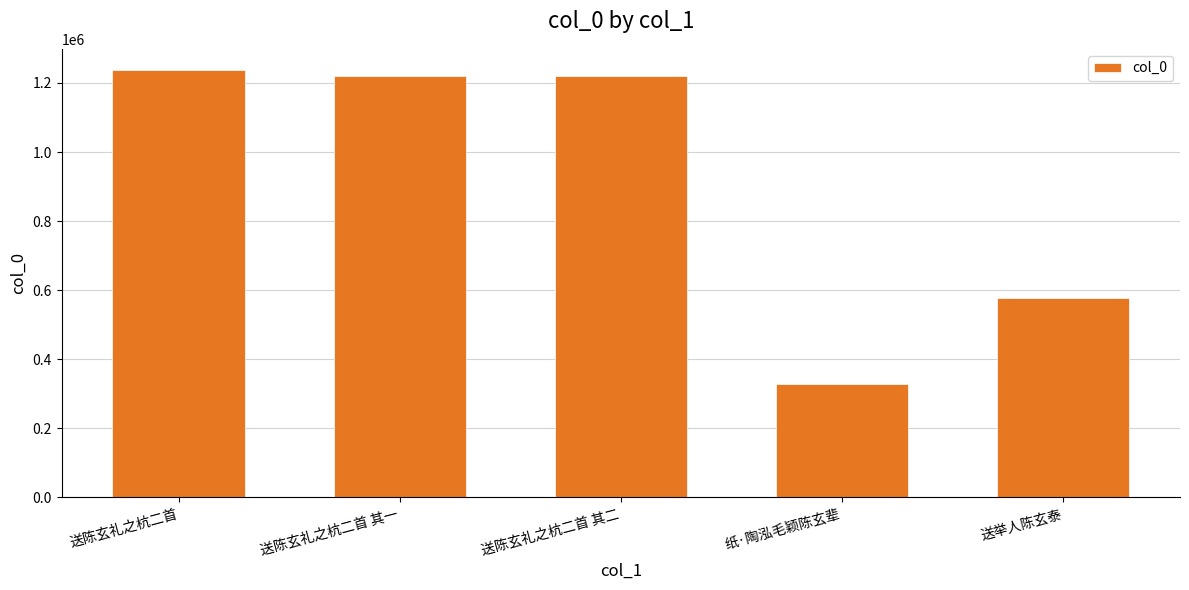

What value does the data have at 送陈玄礼之杭二首 其一?

1219523